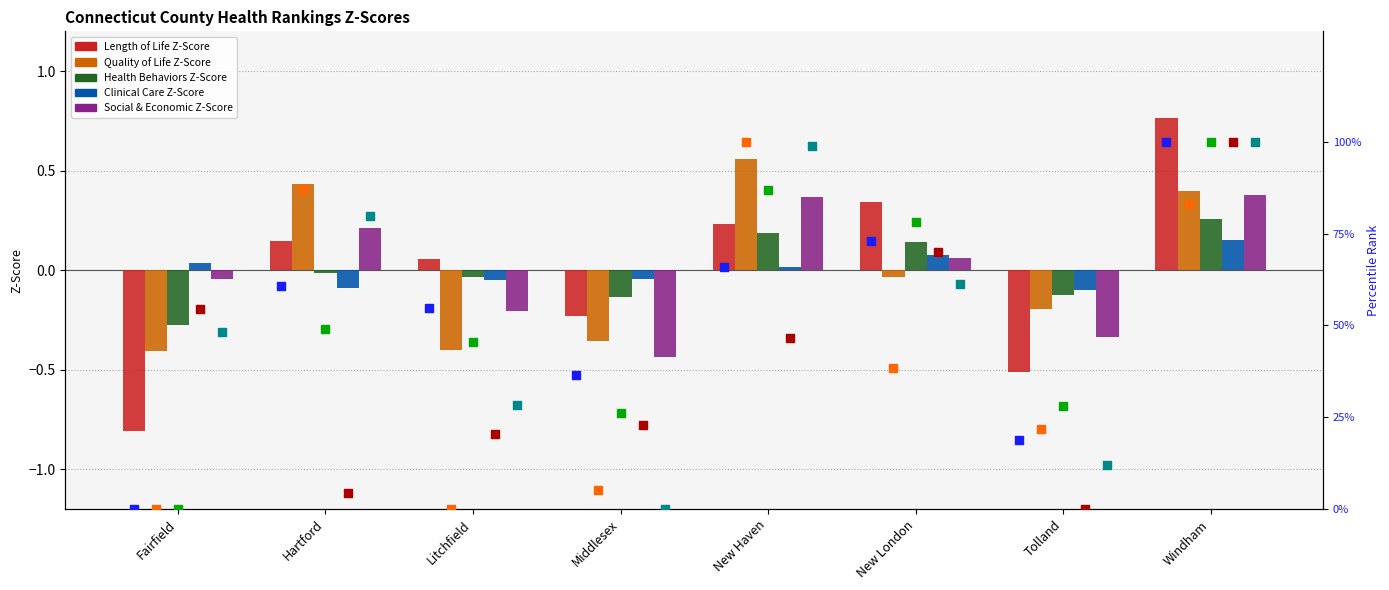

The Quality of Life Z-Score series shows 0.9 at New Haven. True or false?

False